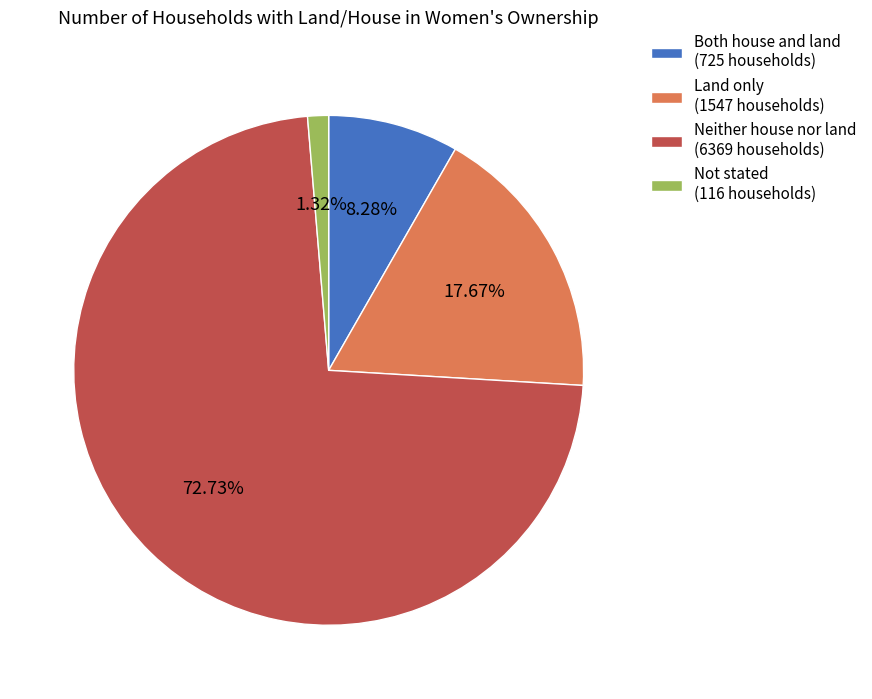

What percentage do Not stated and Both house and land together represent?

9.6%